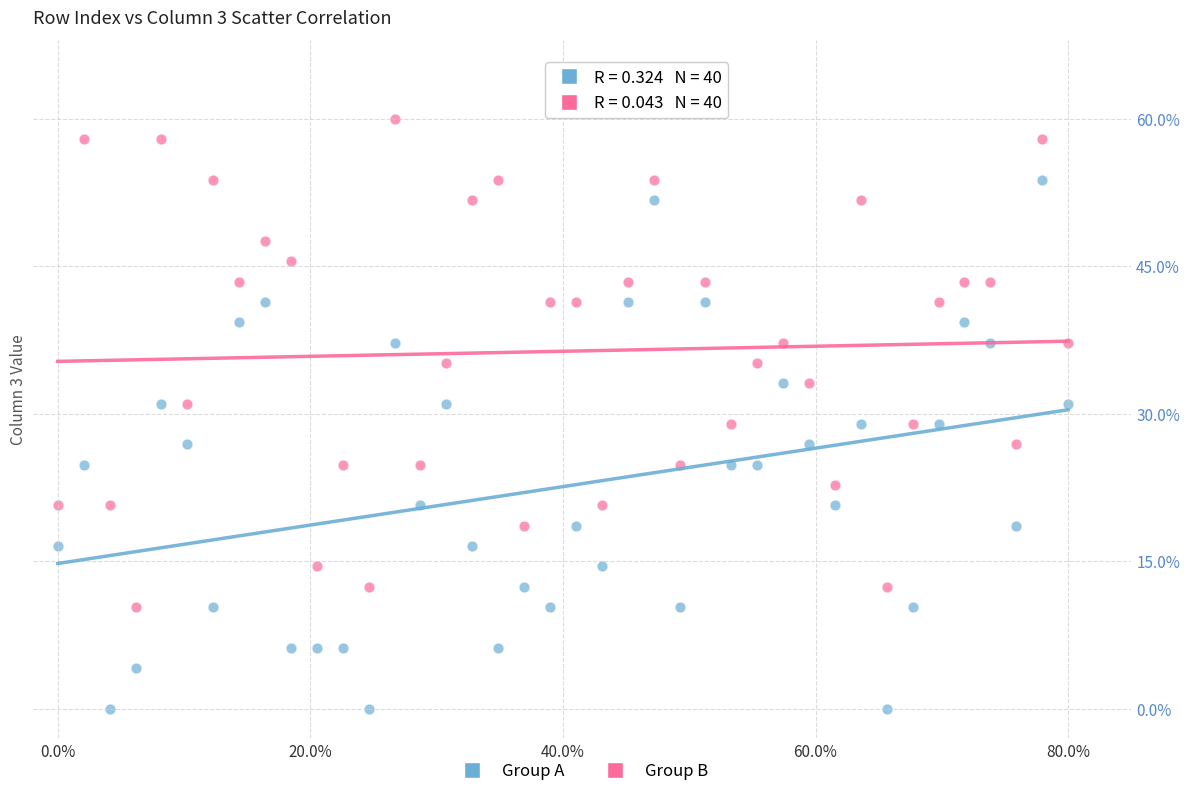

Which series has the widest spread of Y values?

Group A